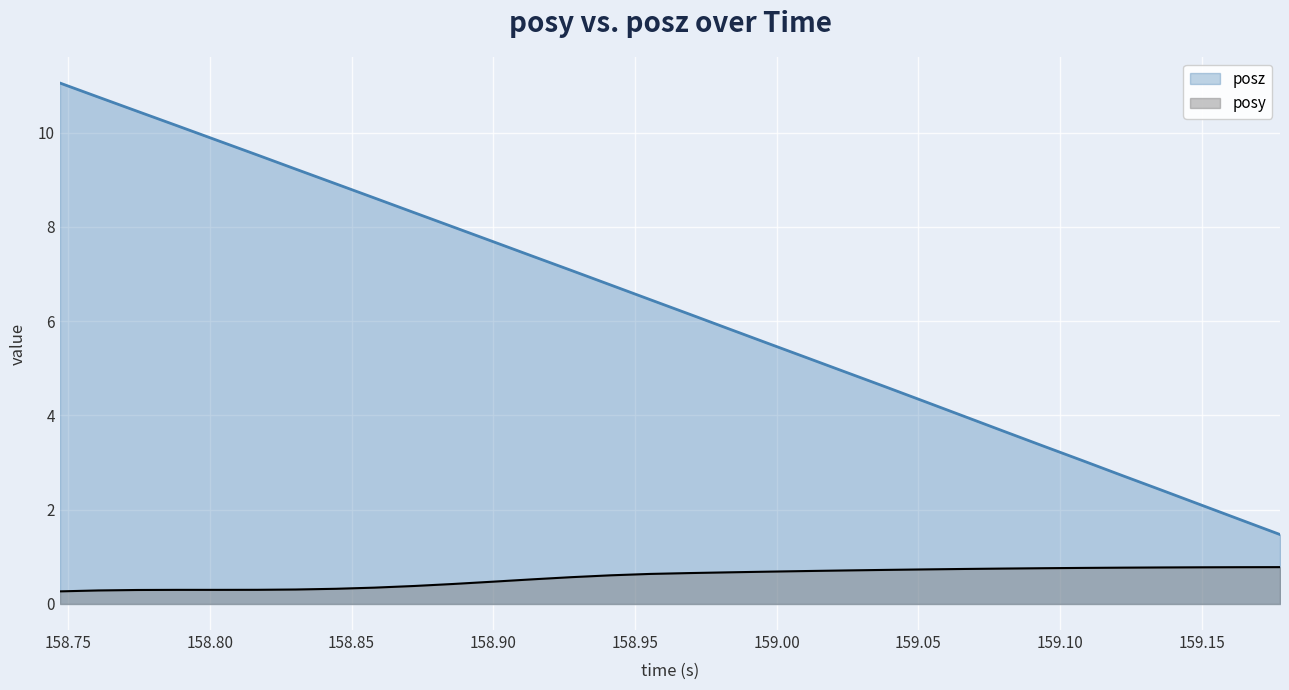

At how many categories does at least one series exceed 10?

4